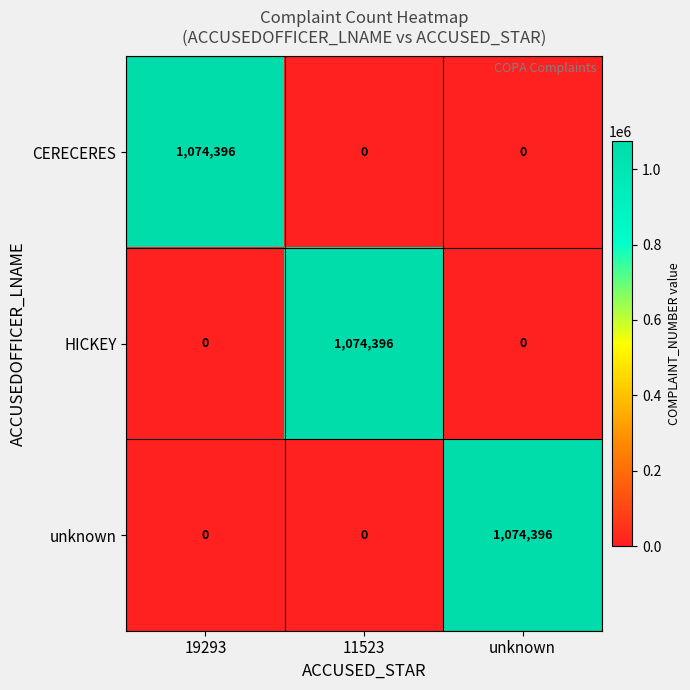

Is the value of CERECERES at 19293 greater than the value of unknown at 19293?

Yes